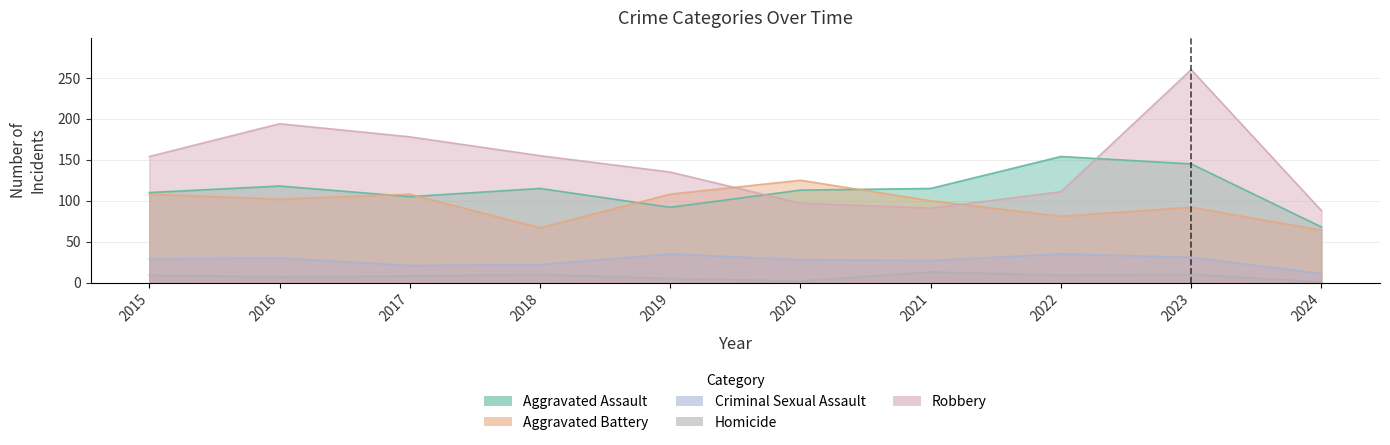

True or false: Robbery has more than 0 interior local peaks.

True